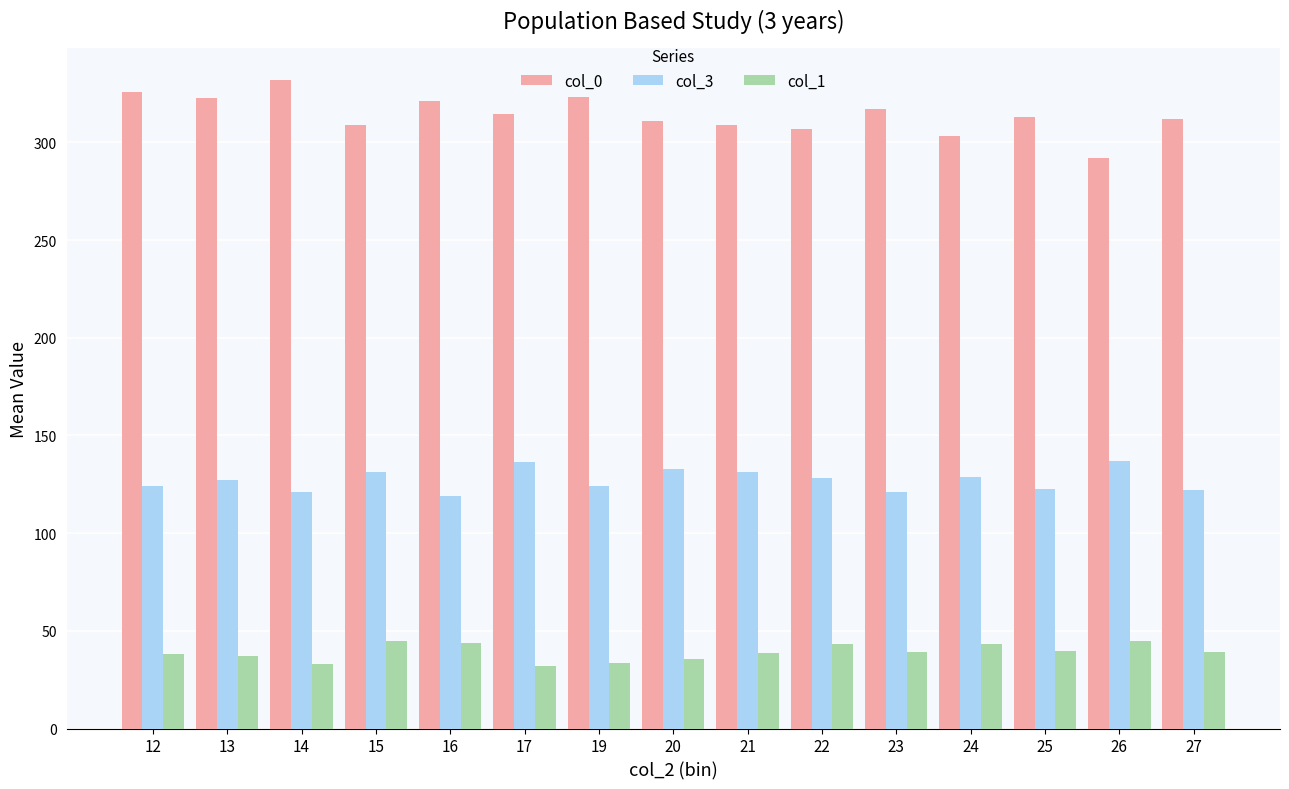

Where does the col_0 series first go above 313?

12